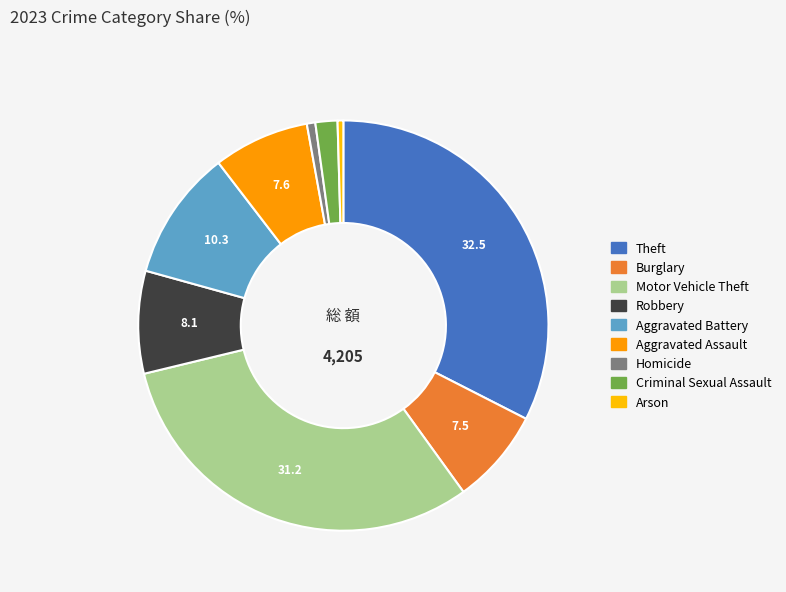

To the nearest percent, what is the combined percentage of Aggravated Battery and Criminal Sexual Assault?

12%